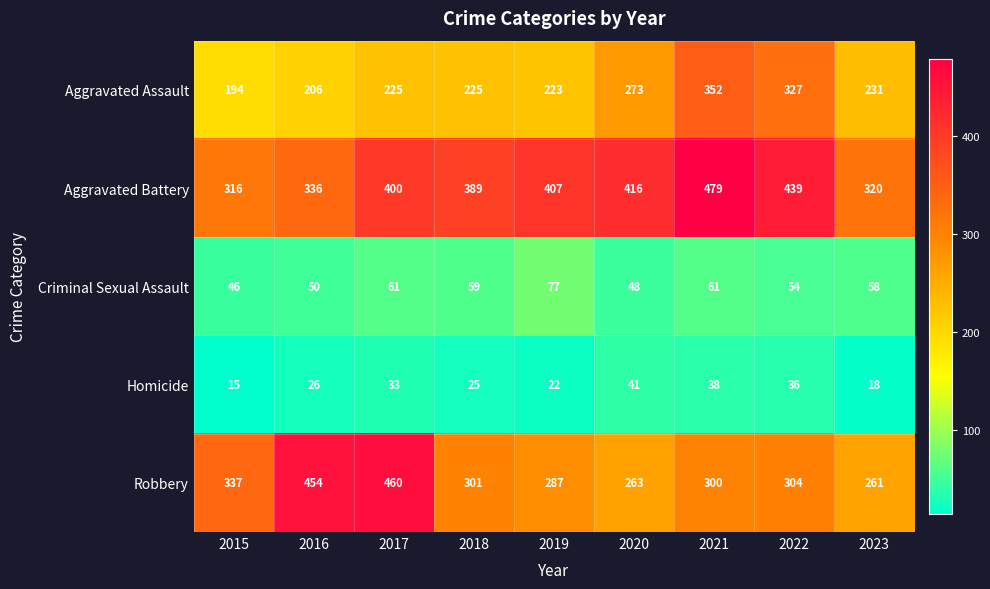

Which series has the largest total across all categories?

Aggravated Battery